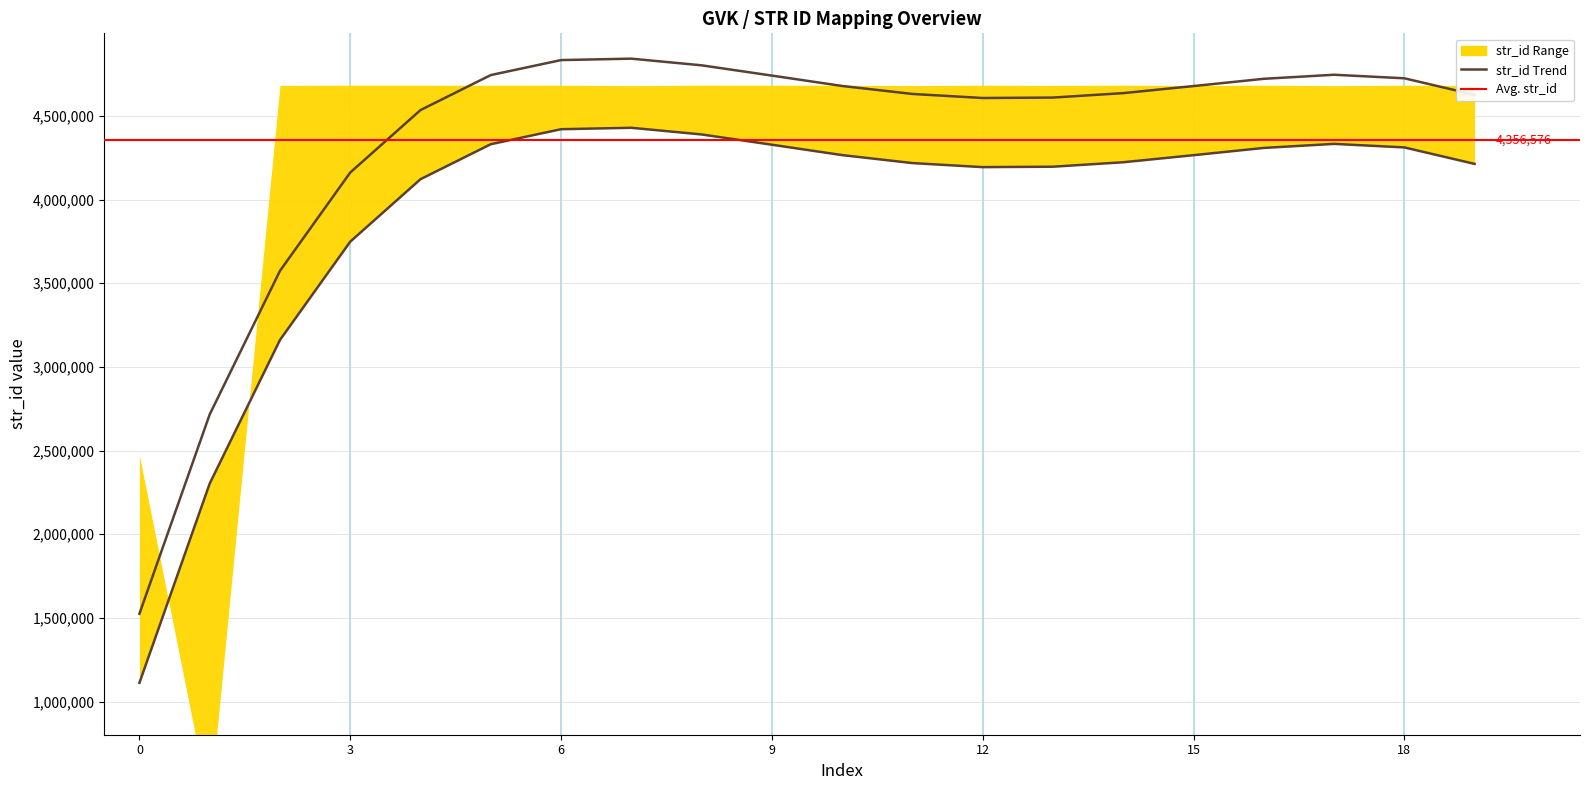

What is the sum of all values?

87131521